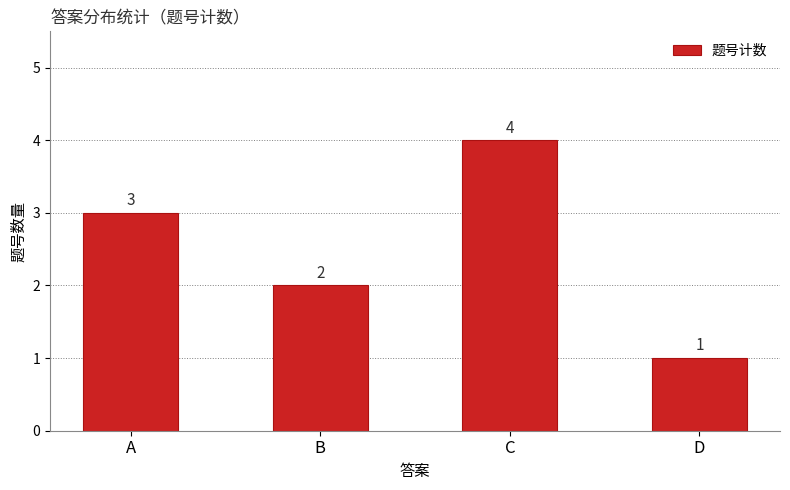

At which label is the value closest to 2?

B